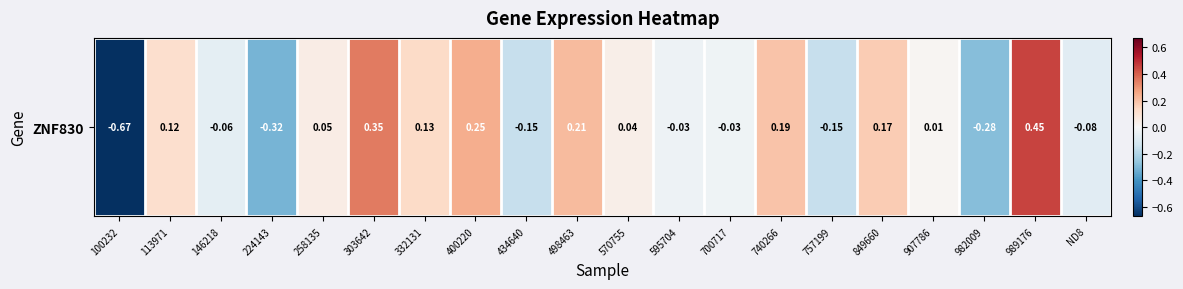

Reading left to right, transcribe all the data shown in this chart.

-0.7	0.1	-0.1	-0.3	0.0	0.3	0.1	0.2	-0.2	0.2	0.0	-0.0	-0.0	0.2	-0.2	0.2	0.0	-0.3	0.5	-0.1